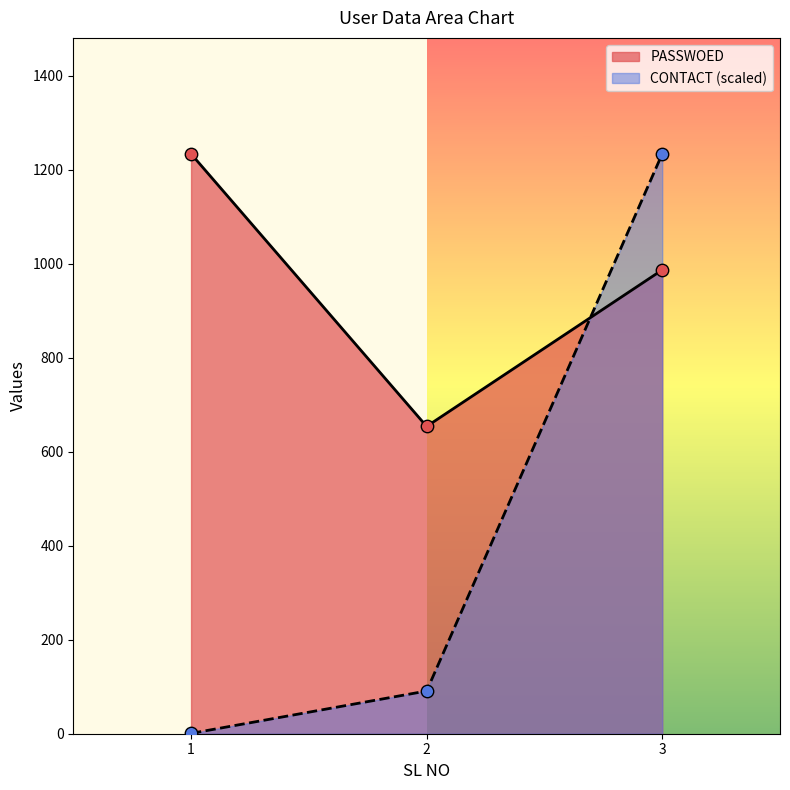

Which series contains the lowest Y value?

CONTACT